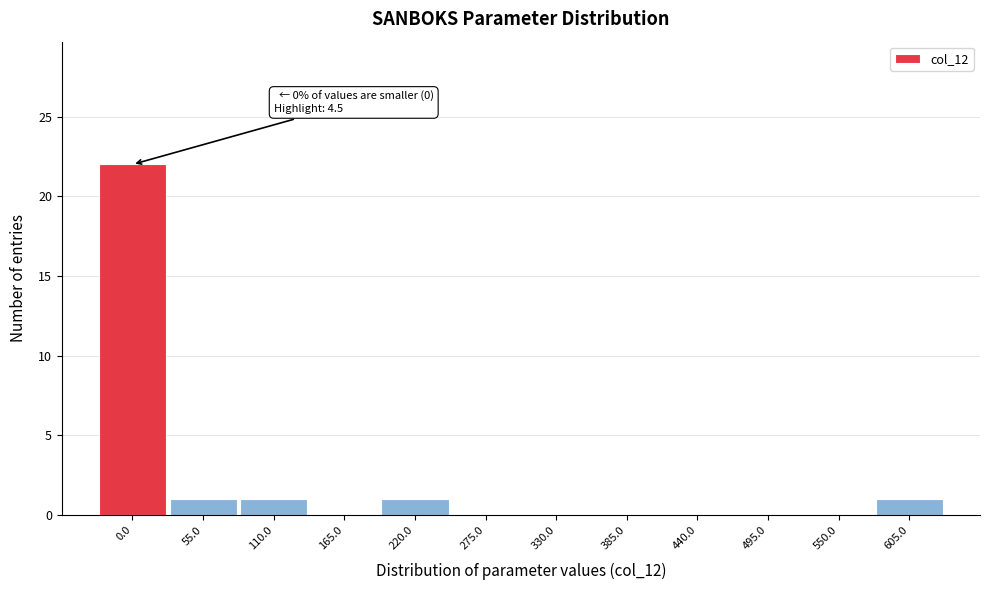

Reading right to left, extract all data points from this chart.

605.0=1	550.0=0	495.0=0	440.0=0	385.0=0	330.0=0	275.0=0	220.0=1	165.0=0	110.0=1	55.0=1	0.0=22